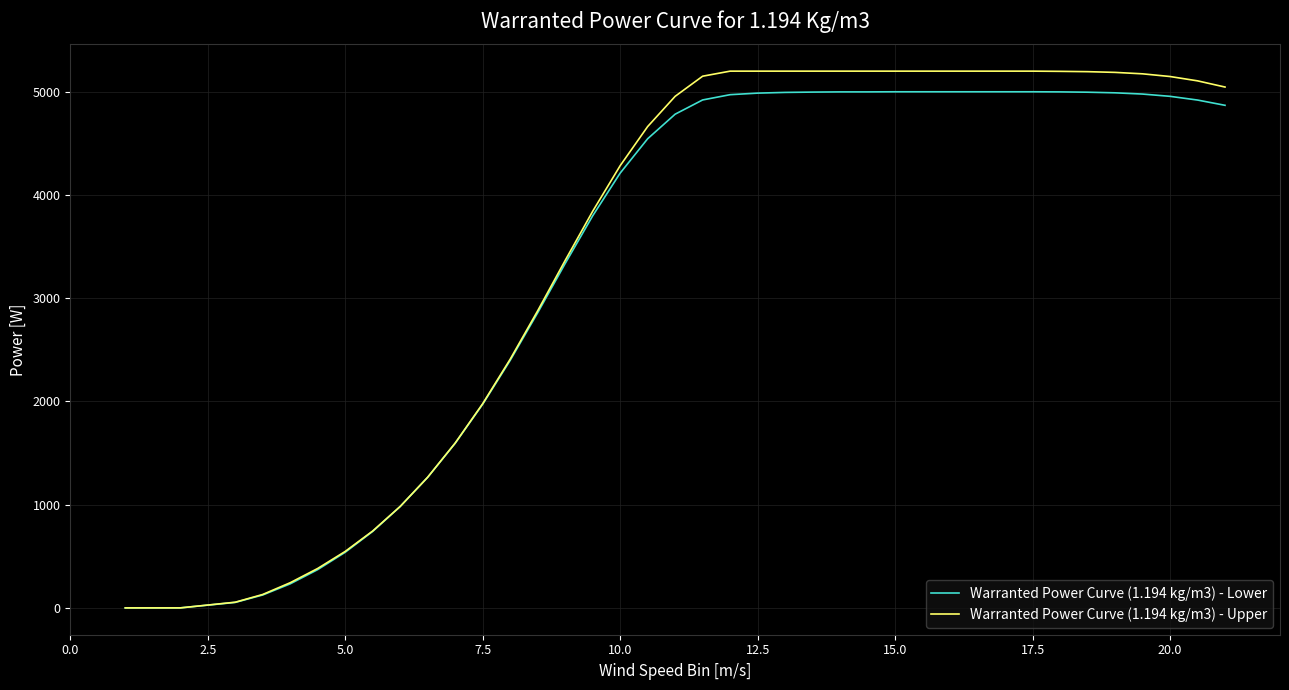

How many lines are shown in the chart?

2